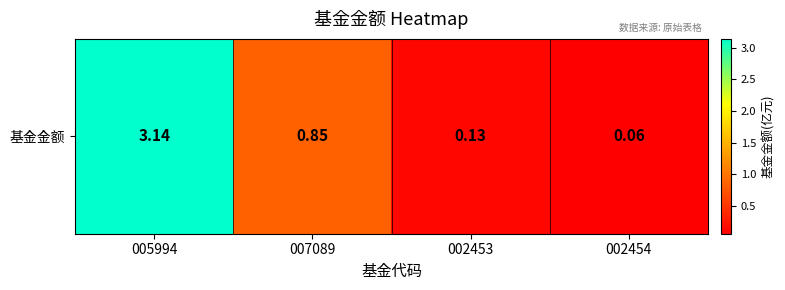

At which label is the value closest to 1?

007089